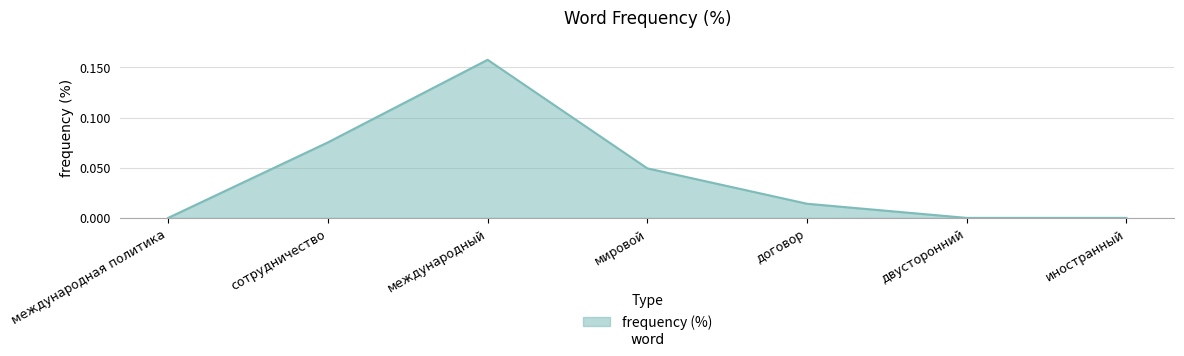

True or false: the data shows 0.0 at сотрудничество.

False